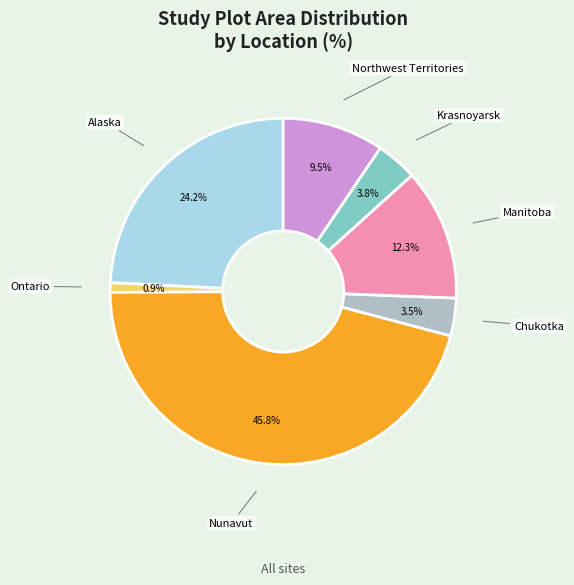

Is there any slice that represents more than half of the pie?

No